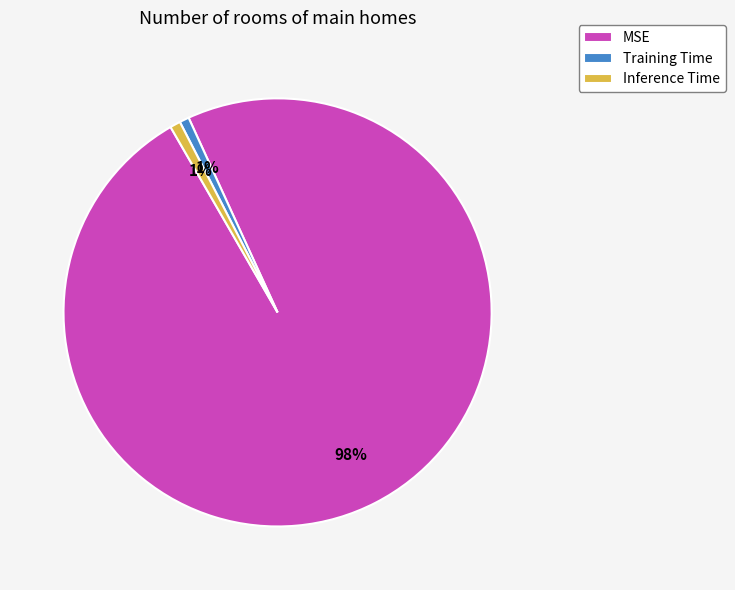

Is it true that Inference Time is 15% of the pie?

False